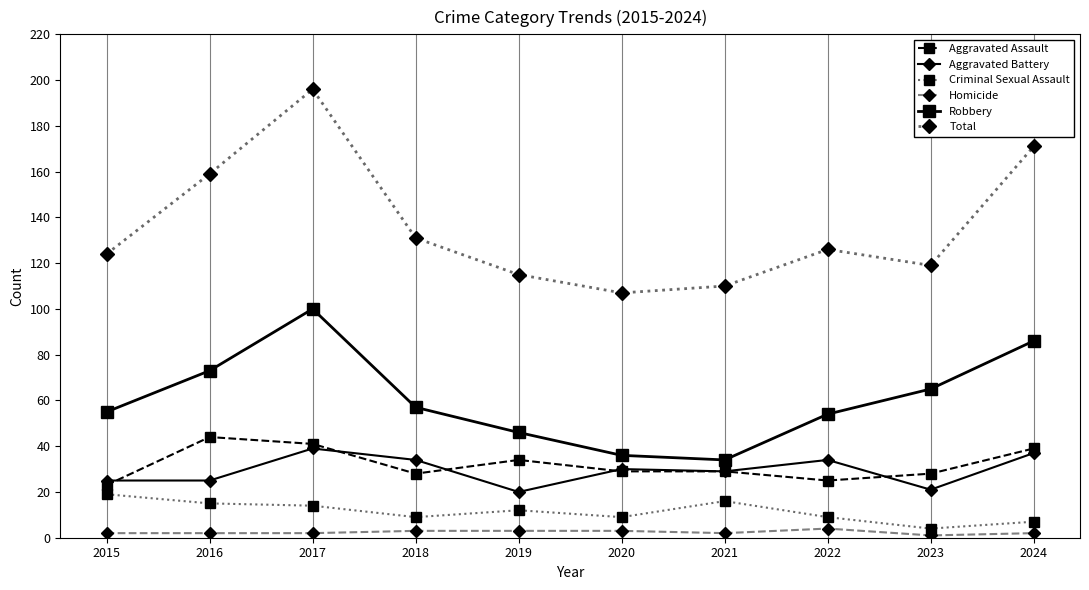

How many Homicide values are between 2 and 3?

8